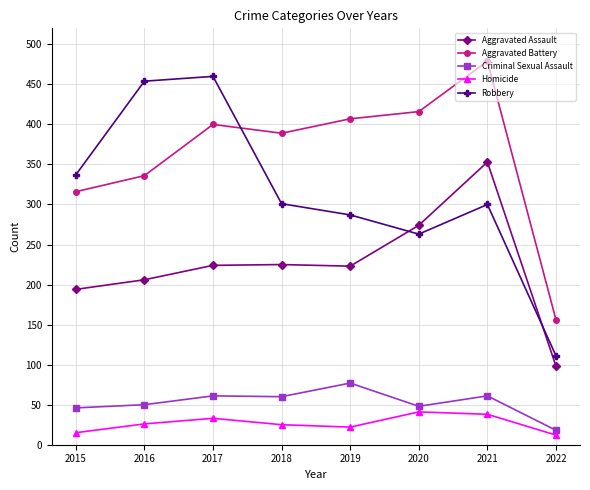

How many data points does each series have?

8